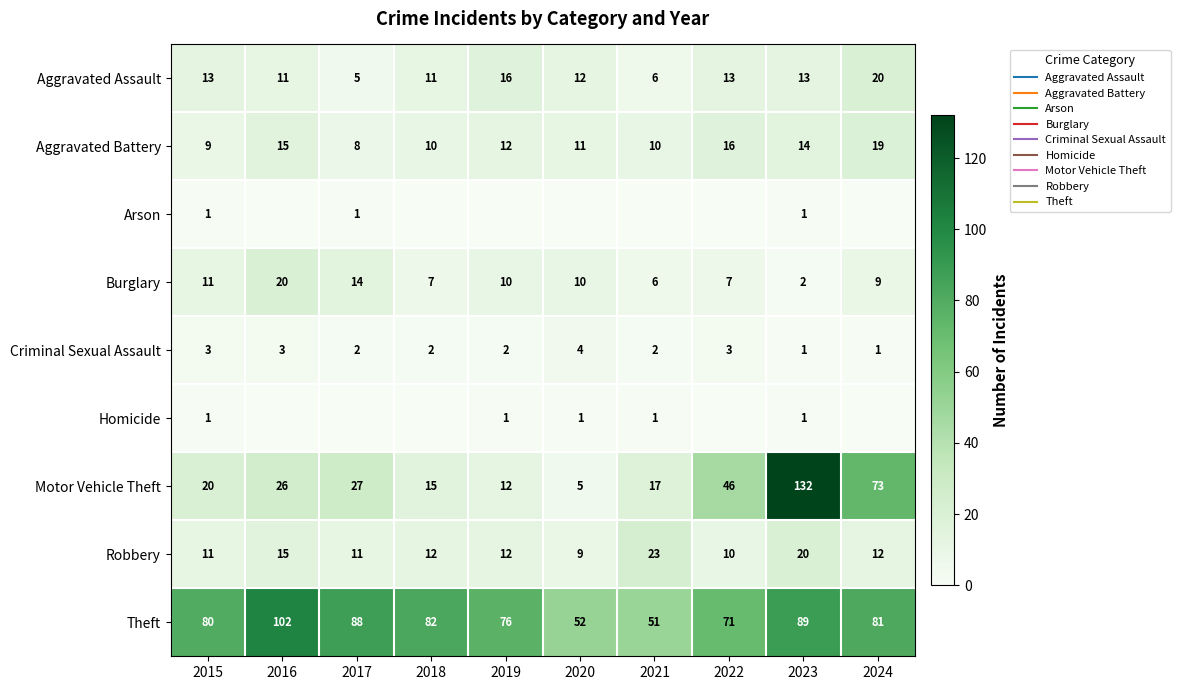

Rank the series by their maximum value, from lowest to highest.

Arson, Homicide, Criminal Sexual Assault, Aggravated Battery, Aggravated Assault, Burglary, Robbery, Theft, Motor Vehicle Theft